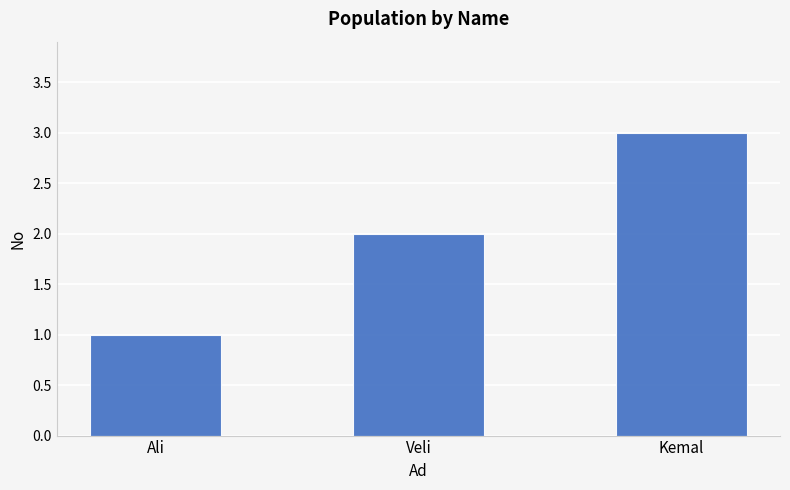

What is the value of the 3rd bar from the left?

3